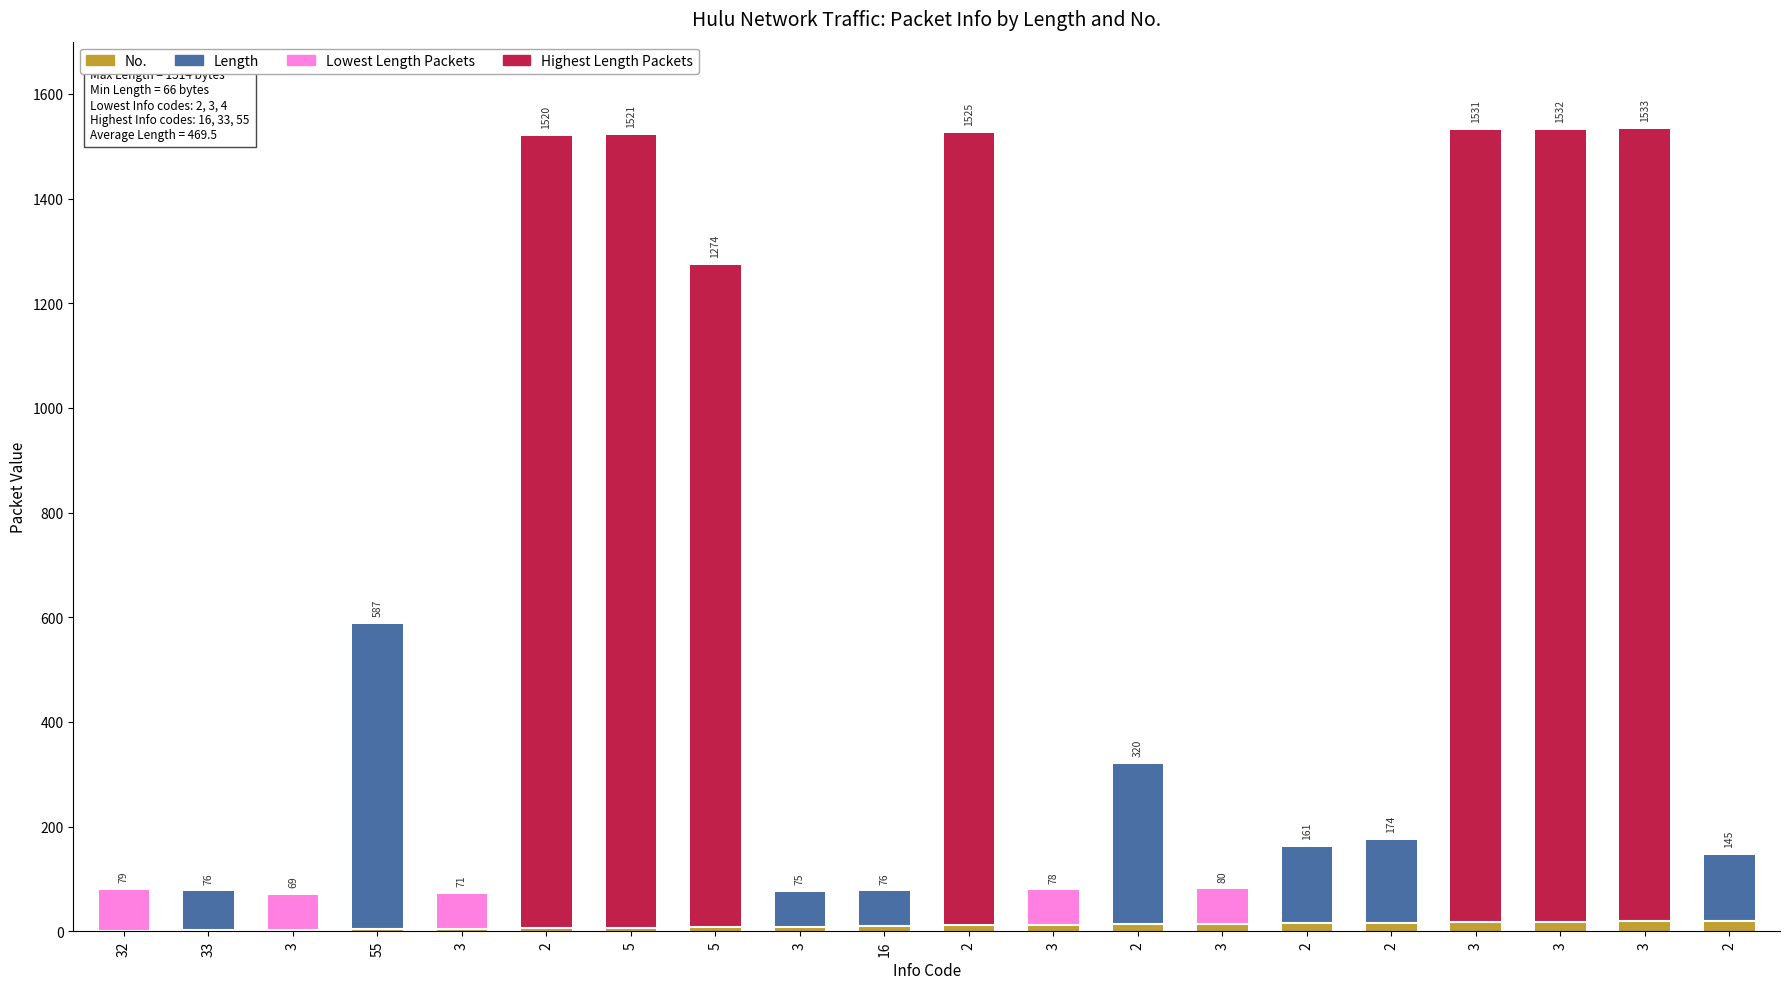

Which has a higher value, 3 or 3?

3